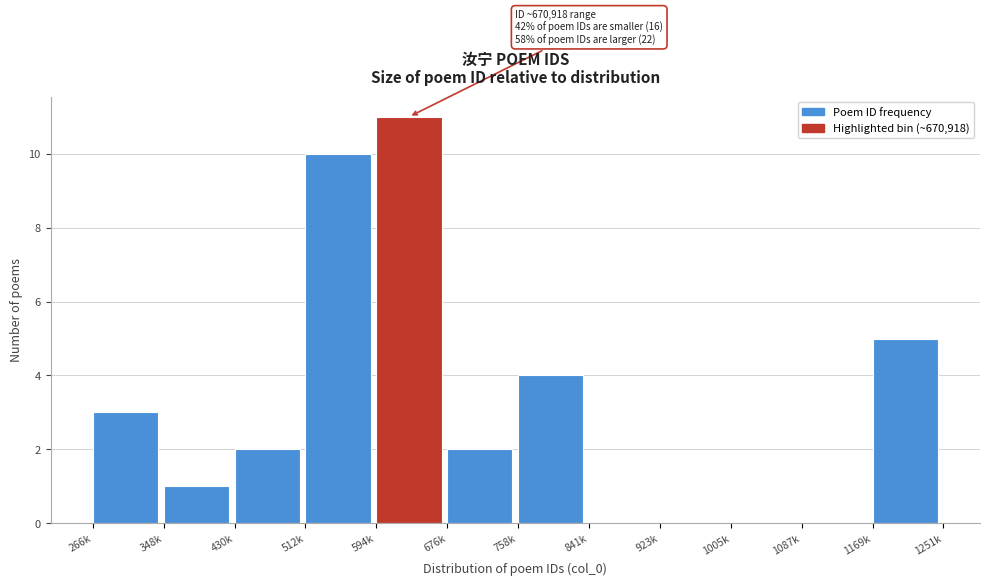

Reading left to right, what are all the values shown in this chart?

266k=3	348k=1	430k=2	512k=10	594k=11	676k=2	758k=4	841k=0	923k=0	1005k=0	1087k=0	1169k=5